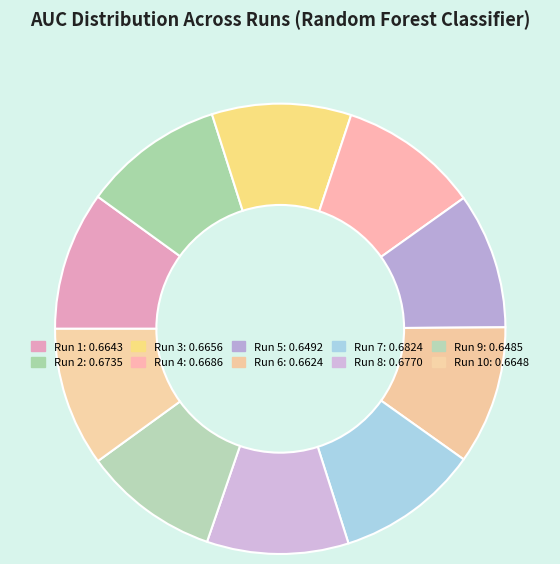

Count the number of slices in the pie.

10